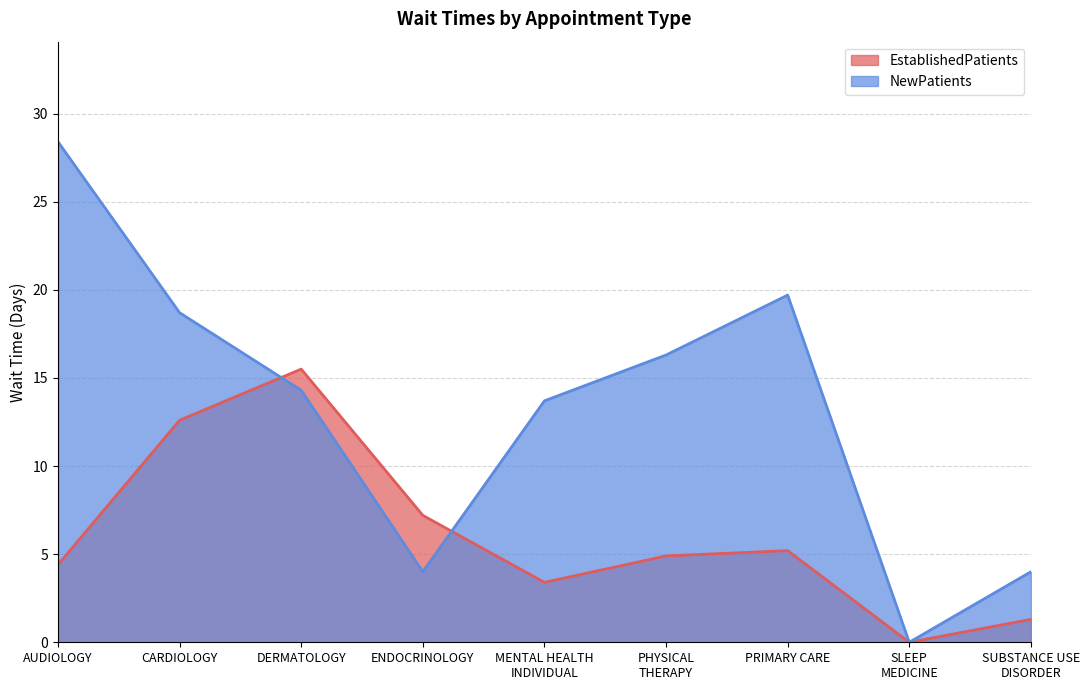

How many lines are shown in the chart?

2